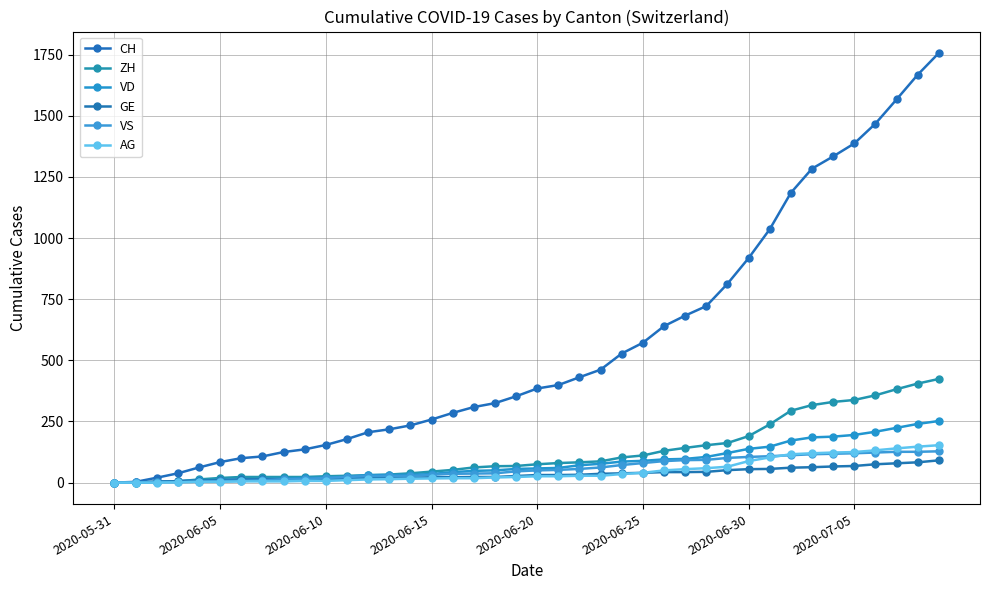

How many lines are shown in the chart?

6